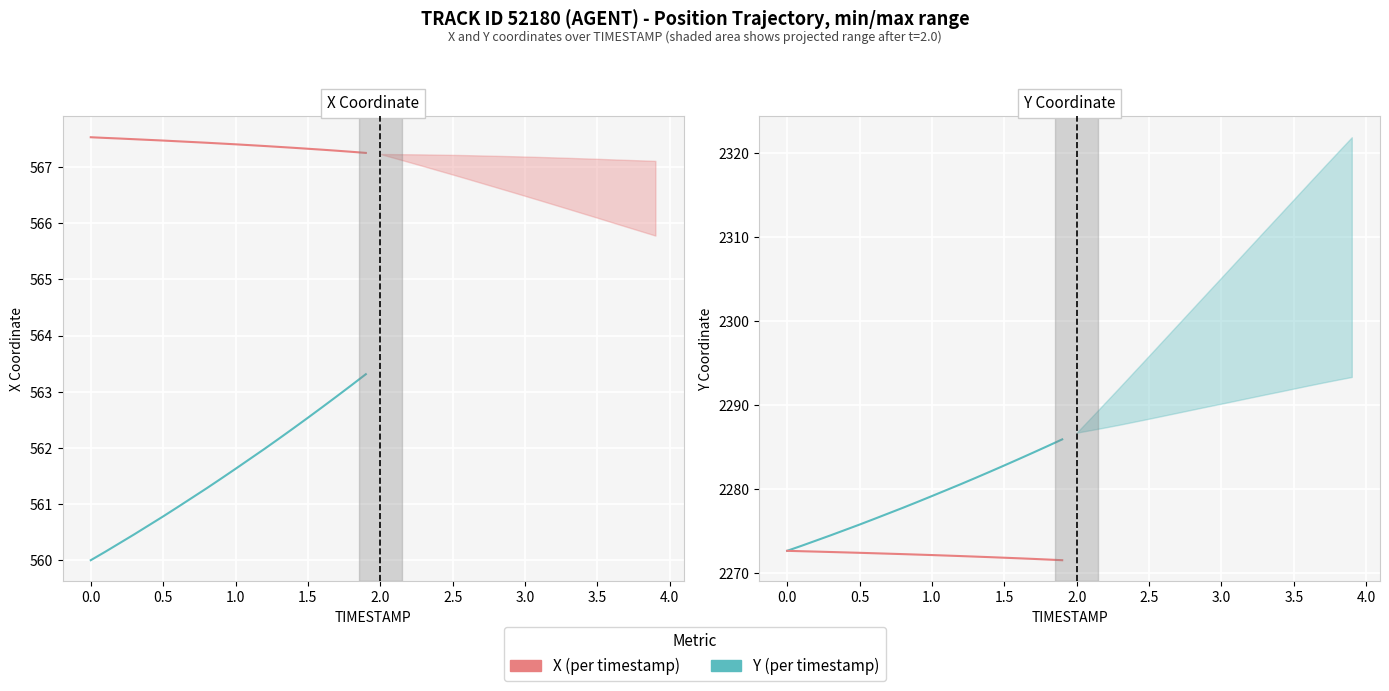

What is the average value of the X series?

567.4